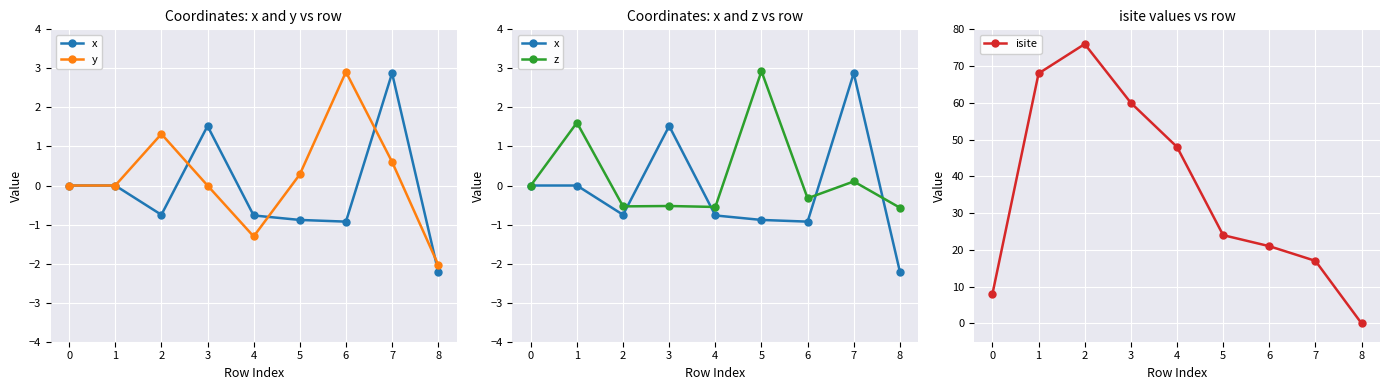

What is the value of the isite point at the 2nd from the left?

68